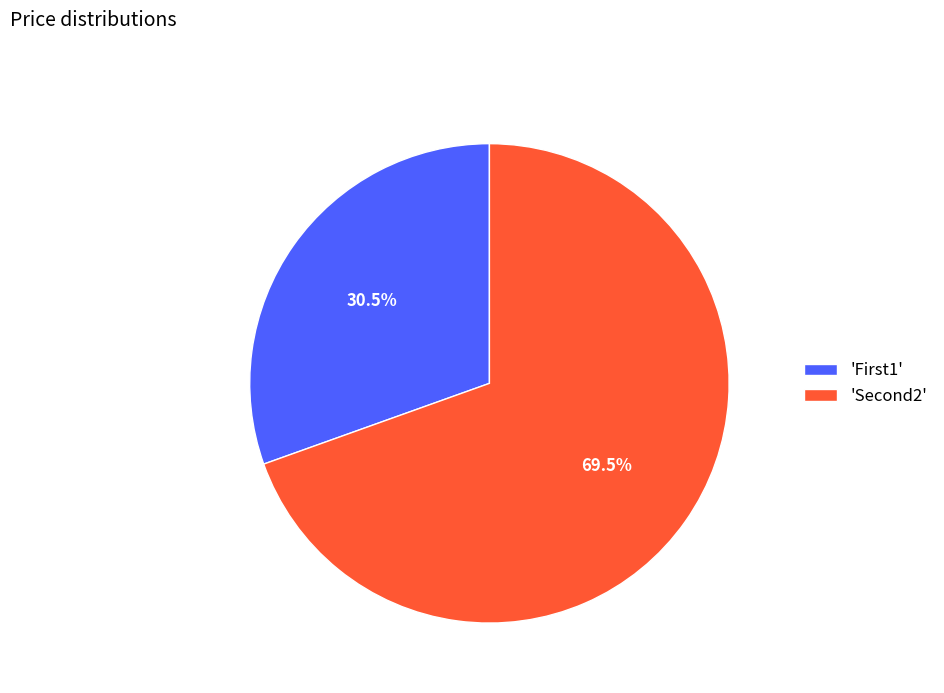

What percentage is NOT represented by 'First1'?

69.5%